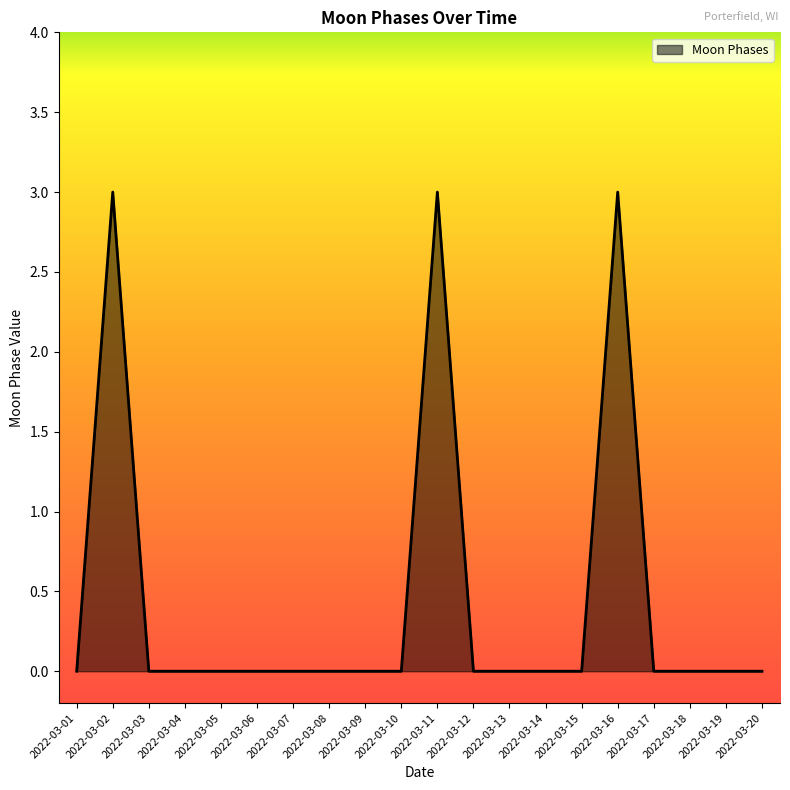

What is the maximum value shown in the chart?

3